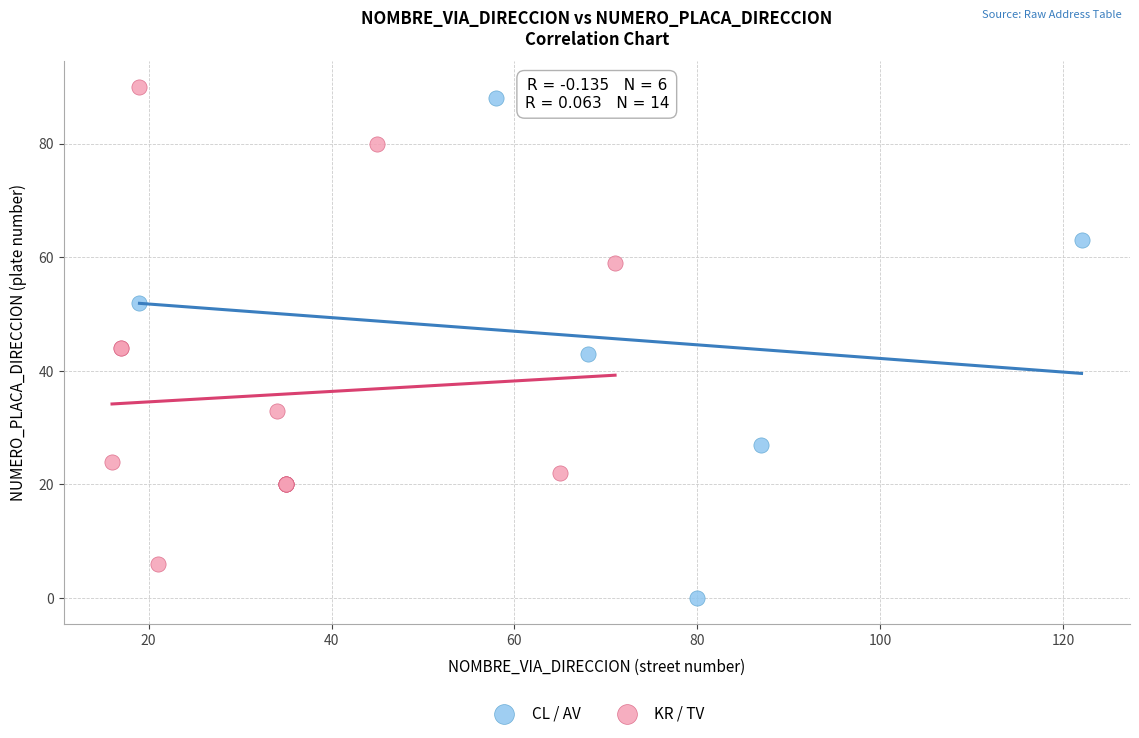

Which series contains the lowest Y value?

CL / AV